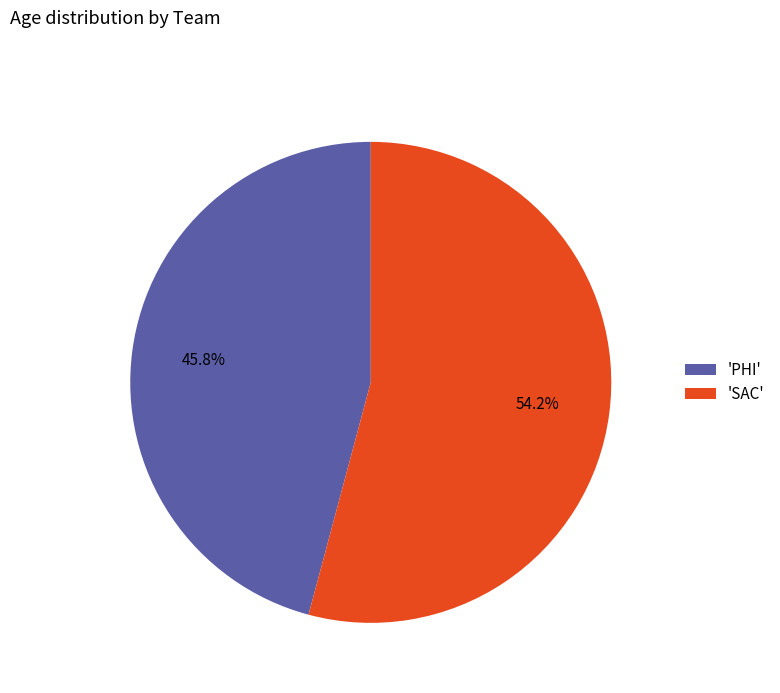

Which category has the smallest portion of the pie?

'PHI'